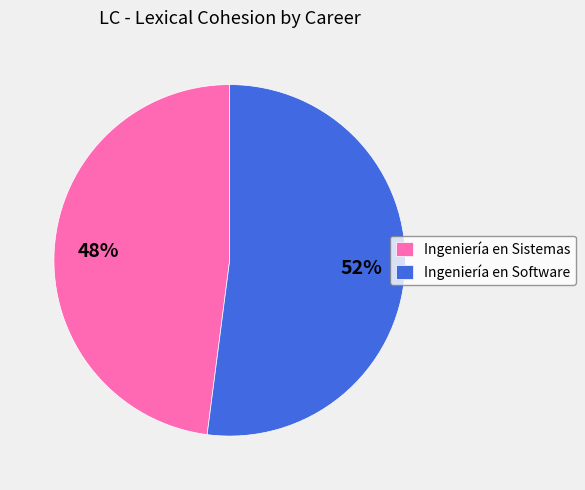

Which has a higher value, Ingeniería en Sistemas or Ingeniería en Software?

Ingeniería en Software